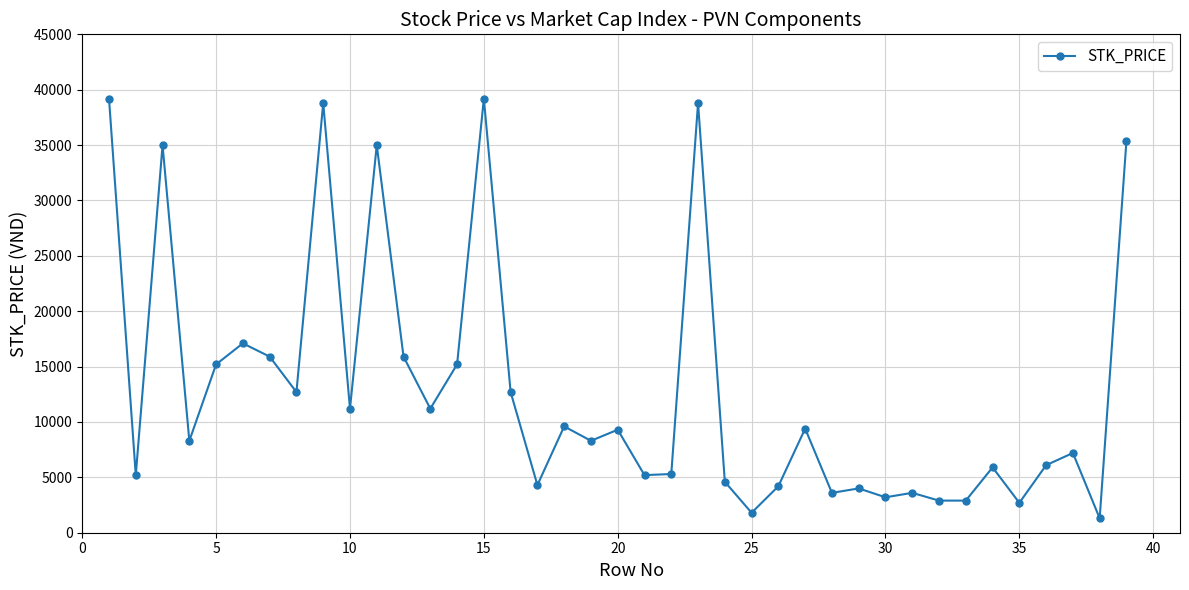

What is the sum of all values?

507400